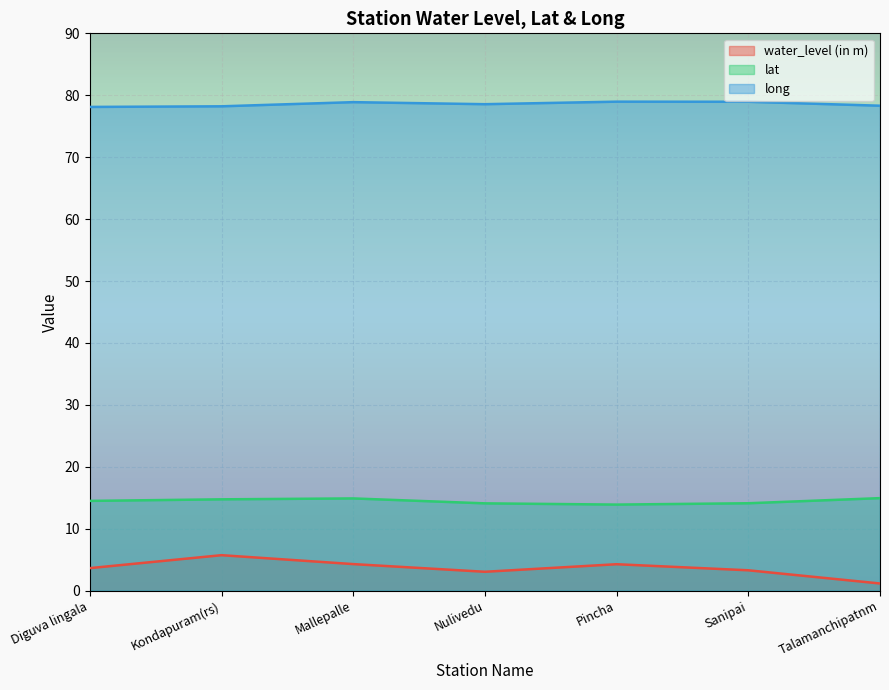

True or false: lat and water_level (in m) intersect in this chart.

False